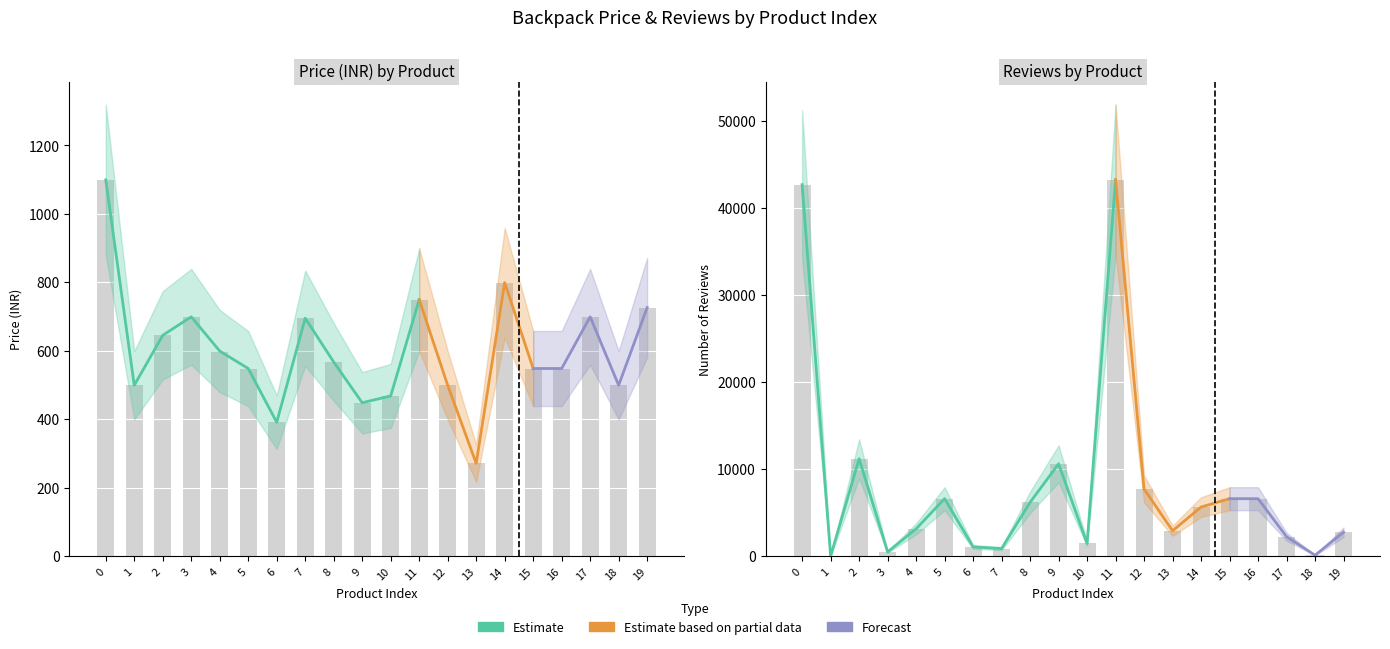

Does the chart contain any negative values?

No